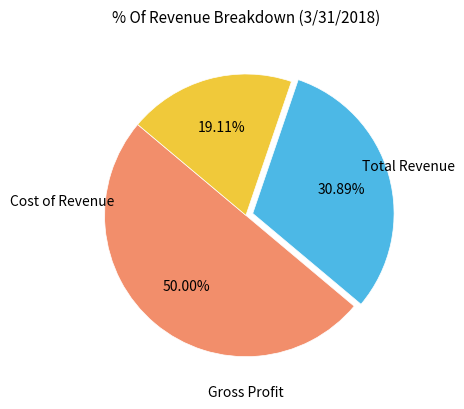

Is there a majority slice in this chart?

Yes